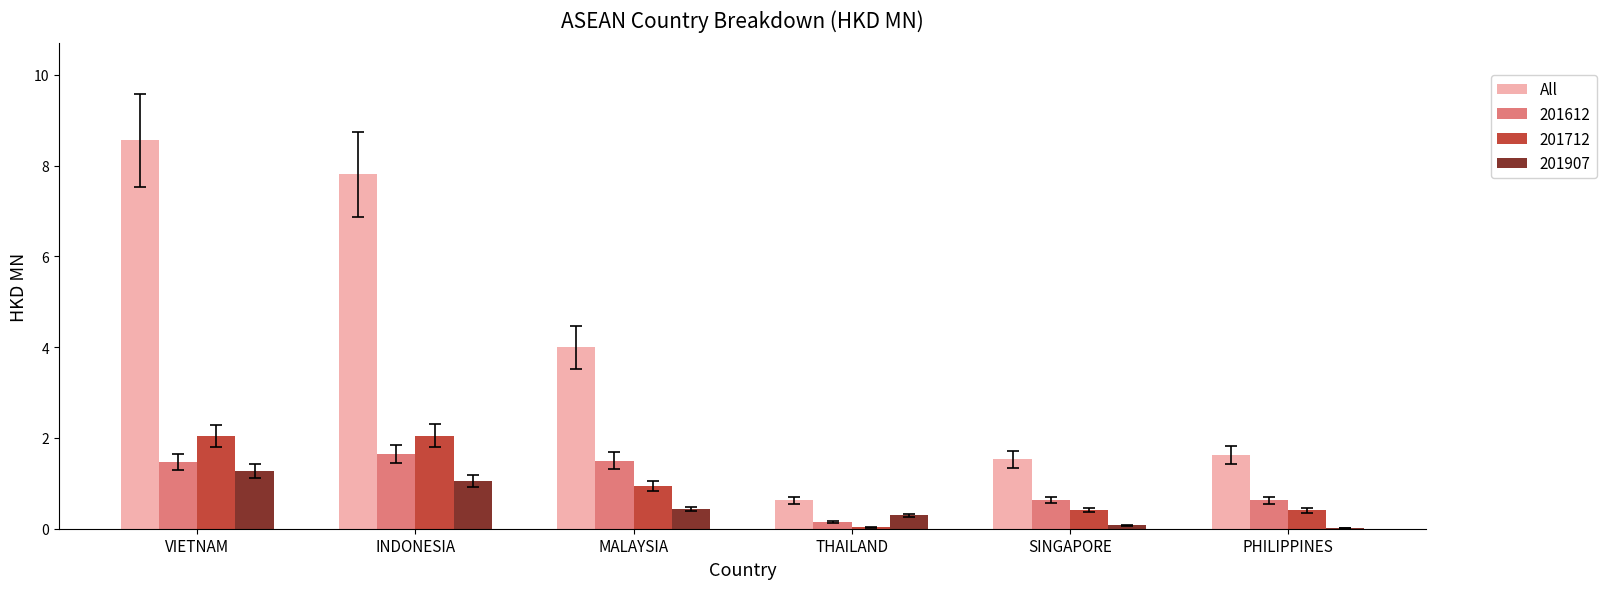

How many series are shown in this chart?

4